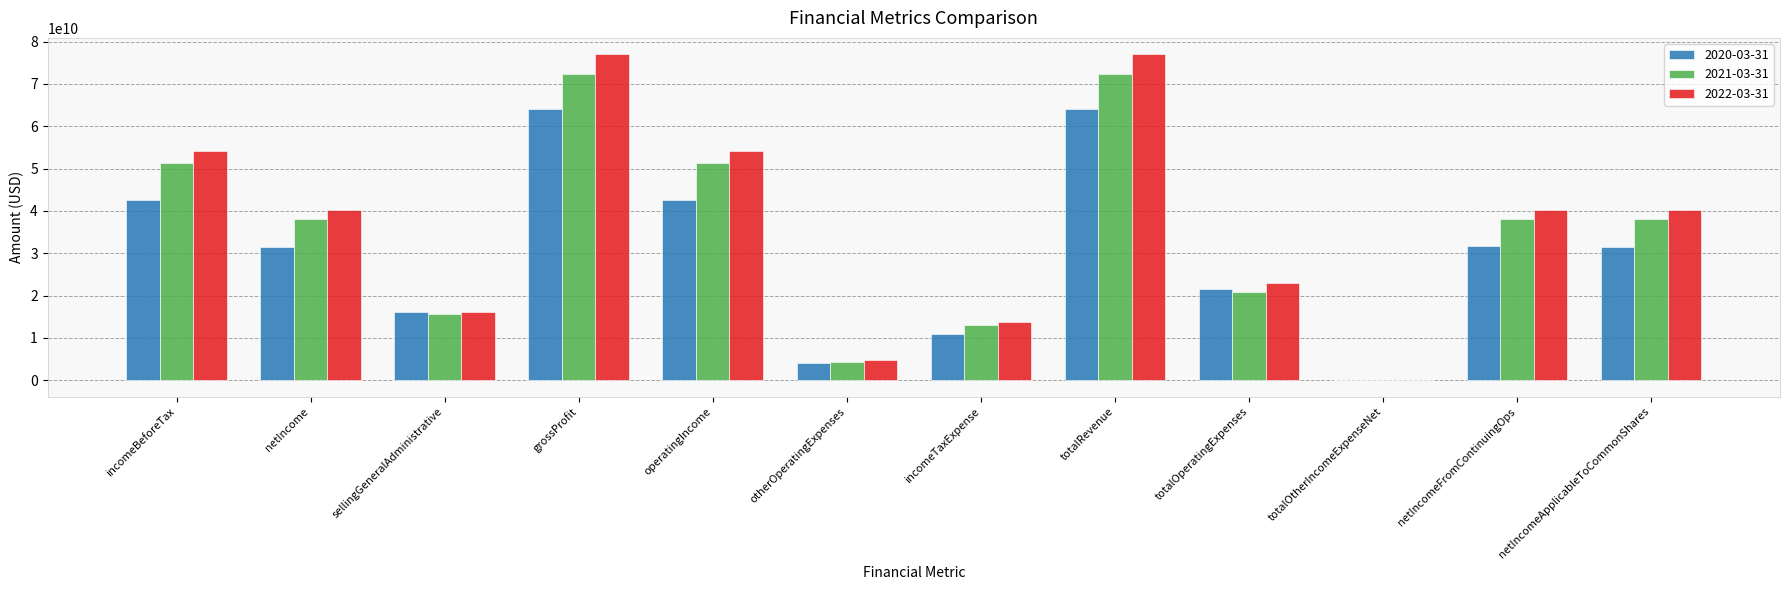

Between incomeBeforeTax and totalRevenue, which series saw the biggest shift?

2022-03-31